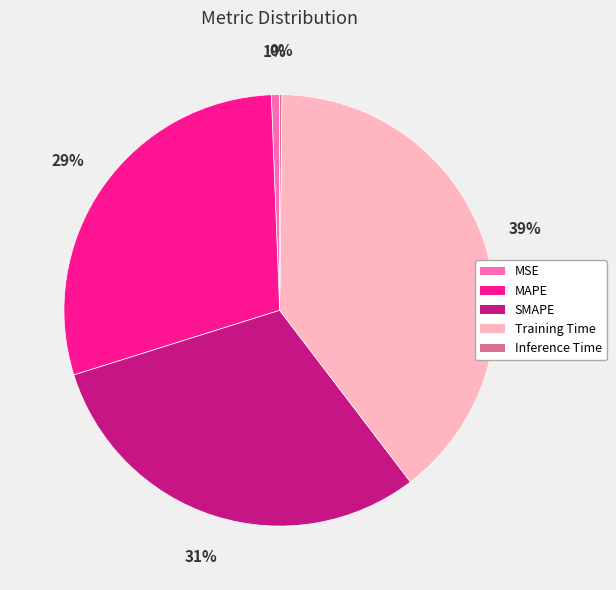

Which slice is the largest?

Training Time